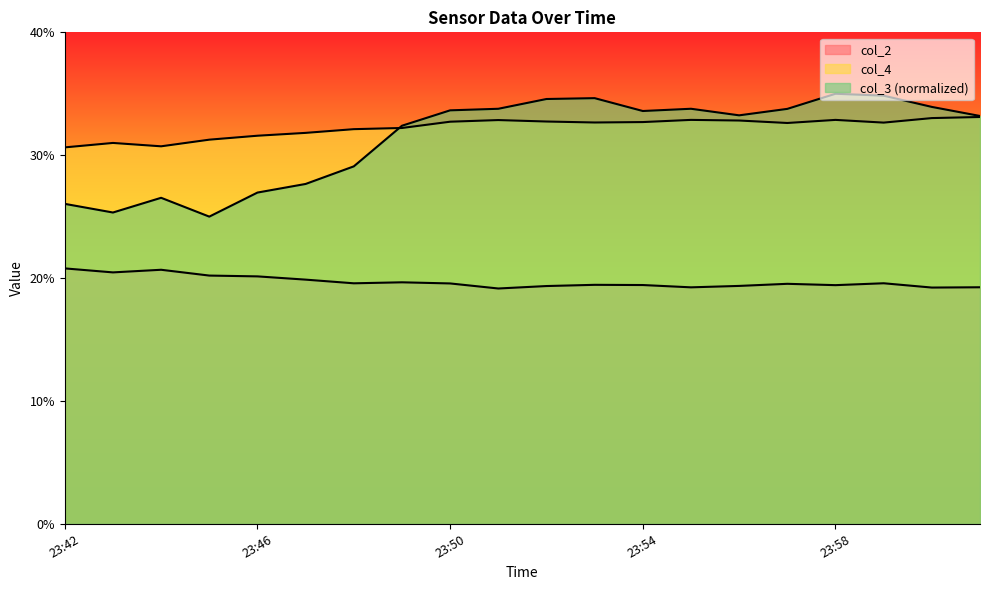

What is the average value of the col_4 series?

32.3